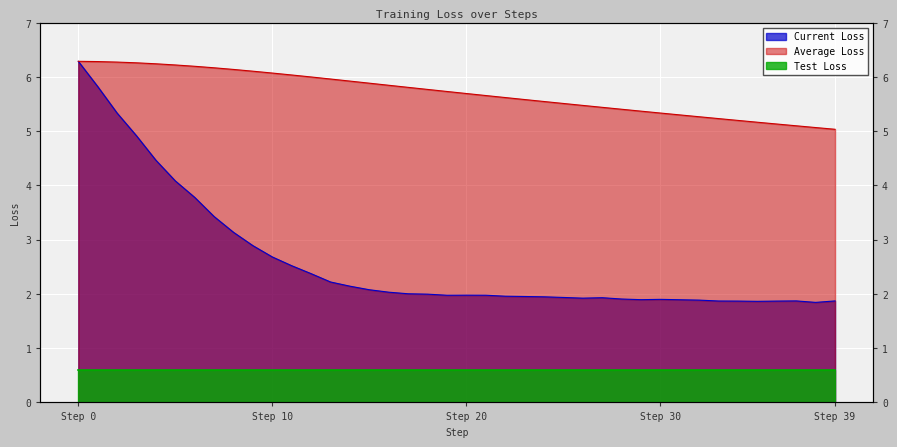

What is the maximum value for Average Loss?

6.3